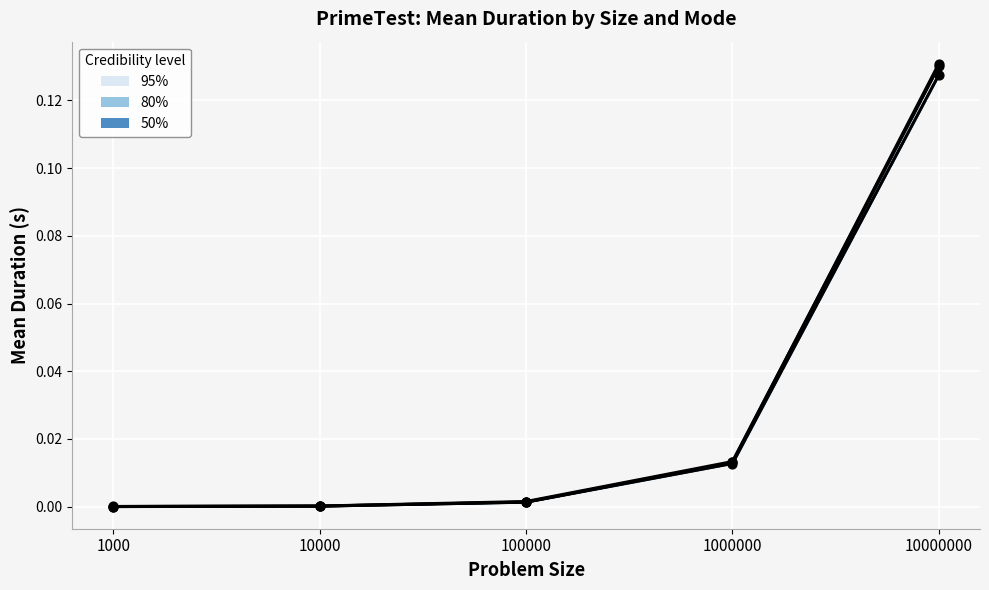

Which series contains the lowest Y value?

PARALLEL_DYNAMIC Mean